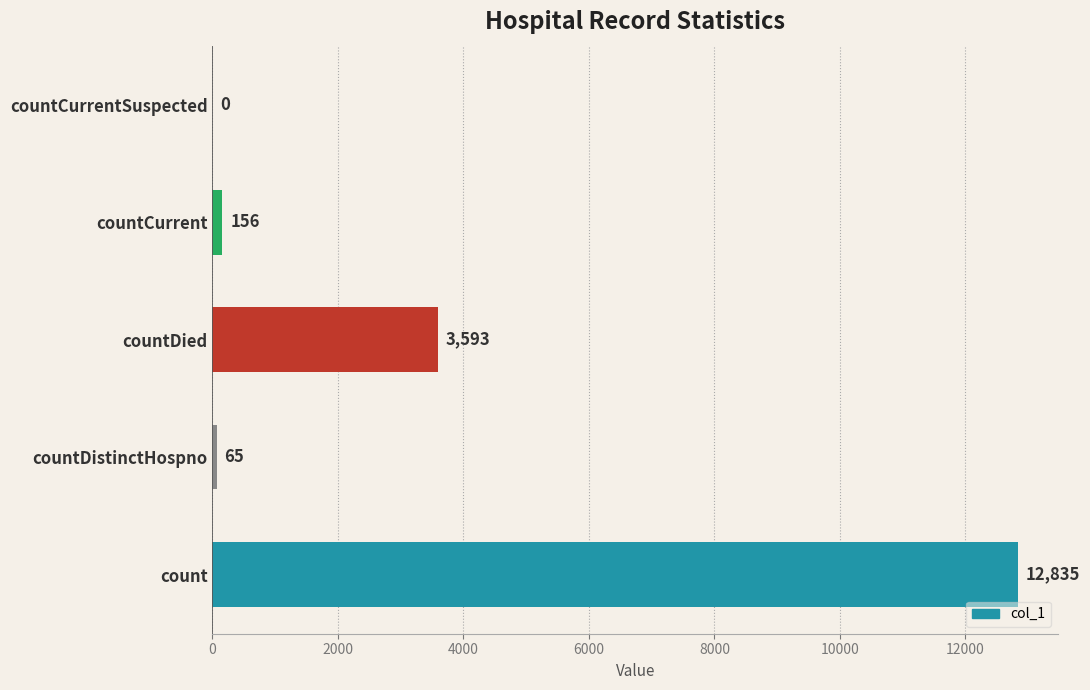

What is the greatest value displayed?

12835